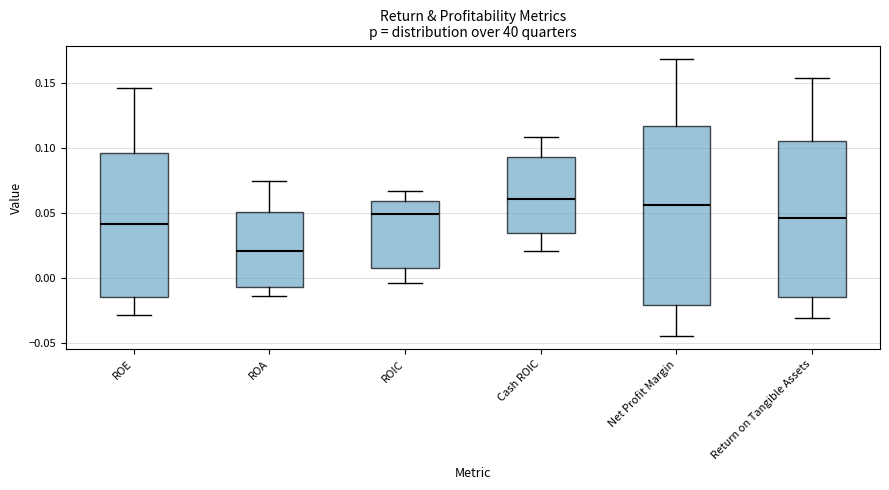

Where does the upper whisker of the box for ROIC end on the y-axis? The values are not printed on the chart, so give them approximately, as read against the axis.

0.065